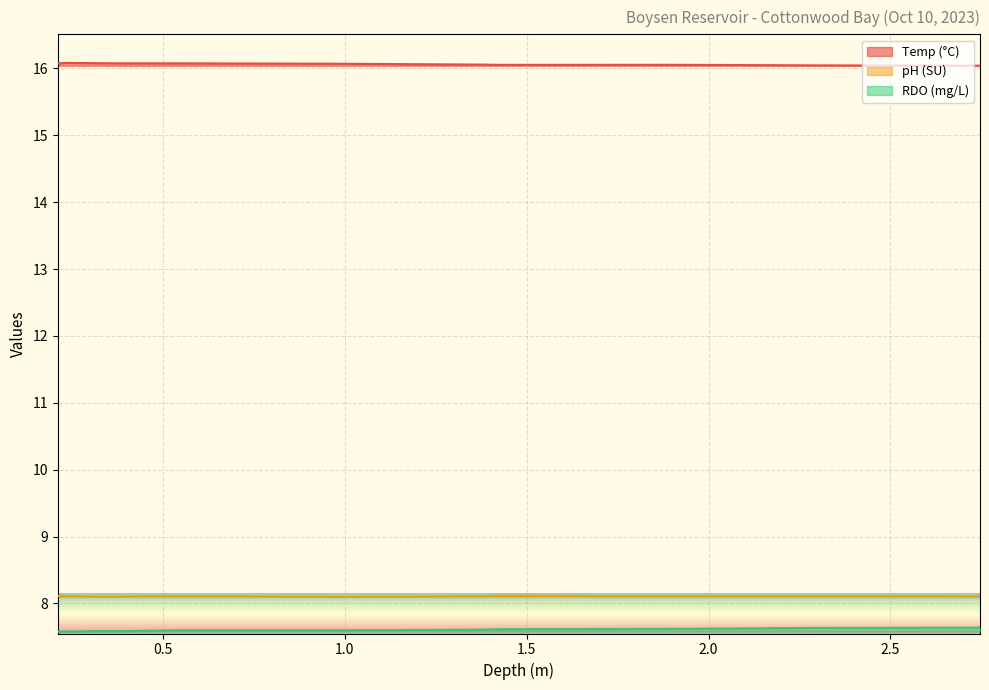

Where is RDO (mg/L) nearest to the value 7?

0.2106135